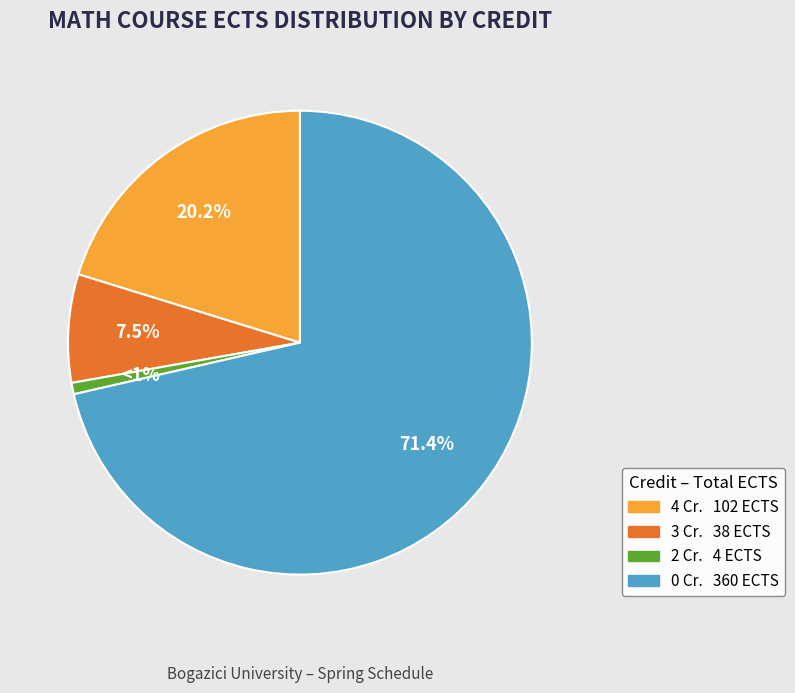

Is there any slice that represents more than half of the pie?

Yes